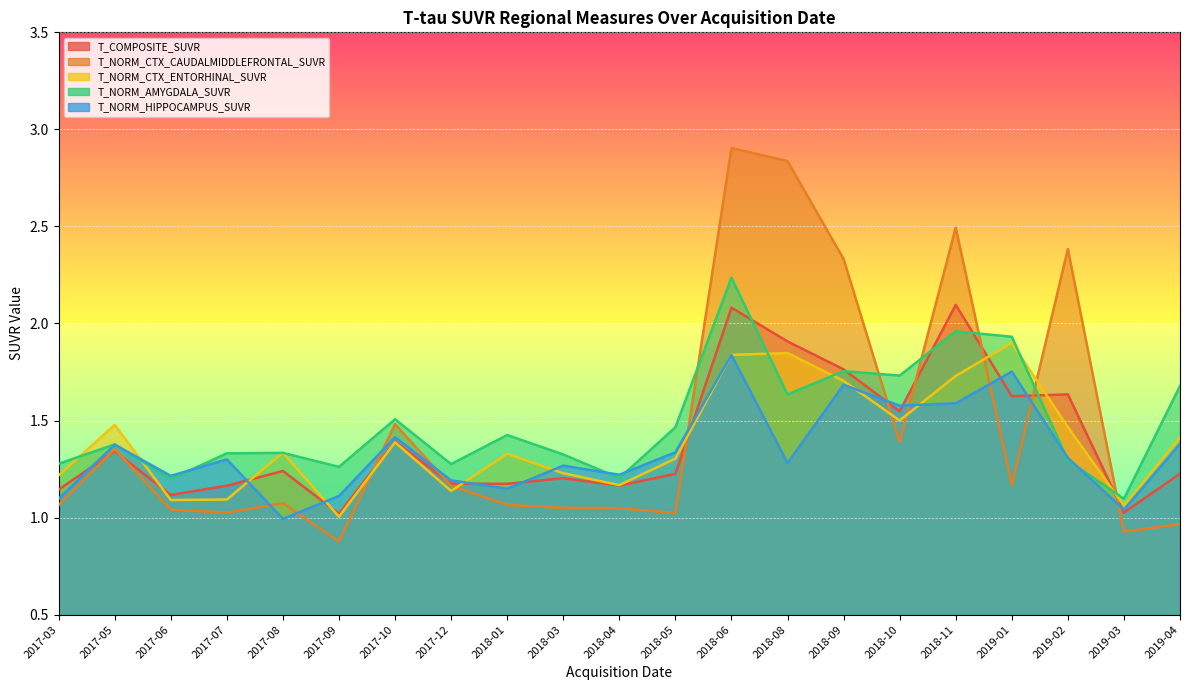

True or false: T_COMPOSITE_SUVR has a value of 1.6 at 2018-05.

False